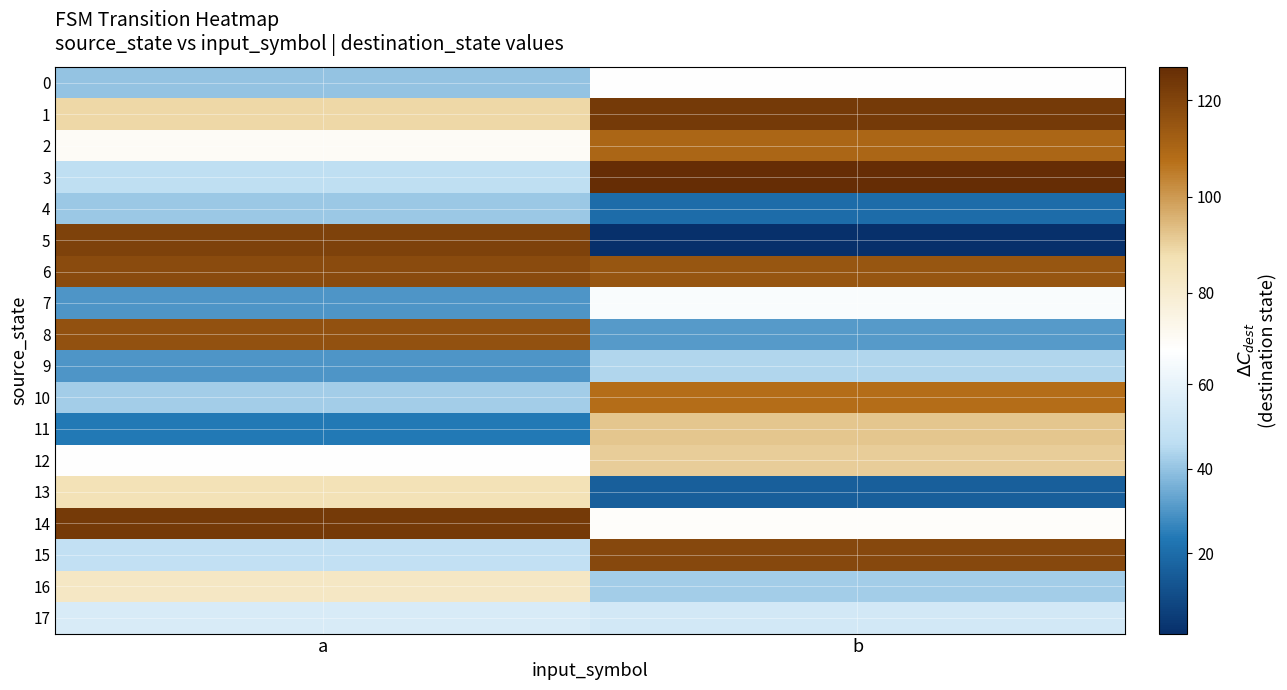

Which label corresponds to the largest value in the chart?

b